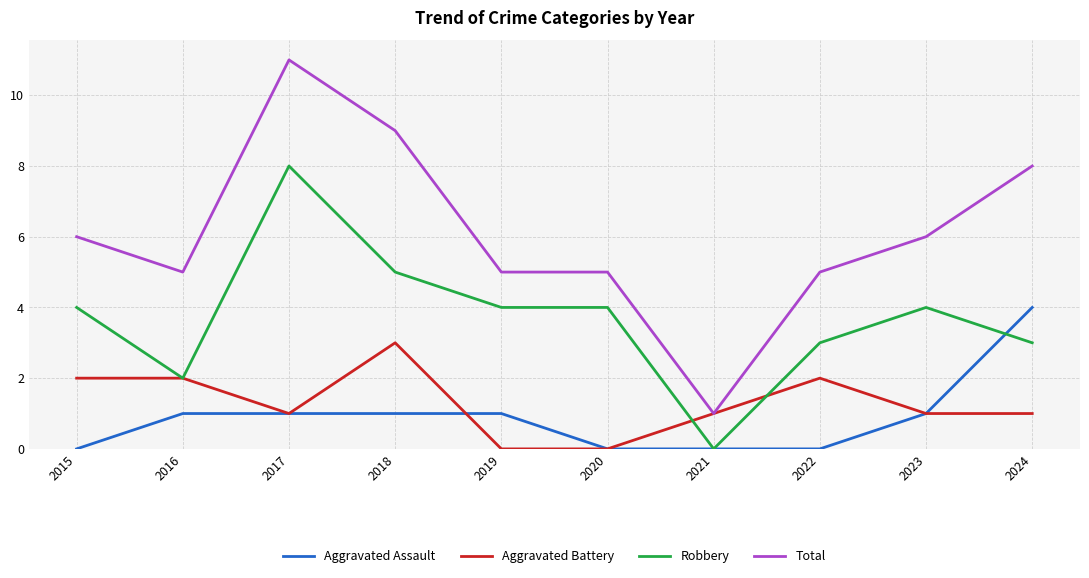

Which series has the largest range (max minus min)?

Total